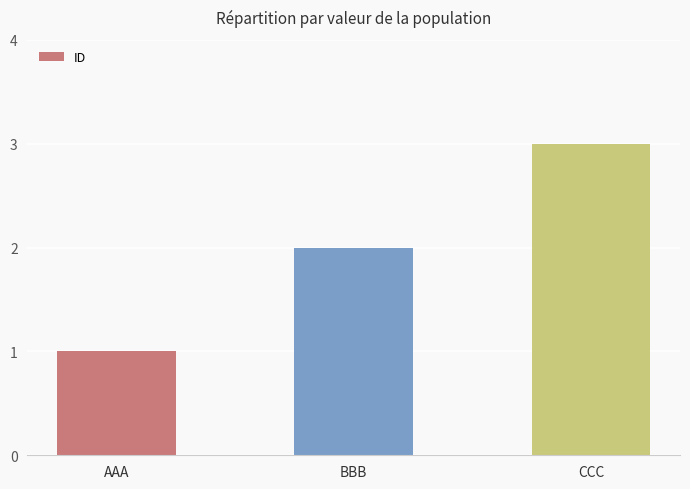

List the labels in order of value, largest first.

CCC, BBB, AAA